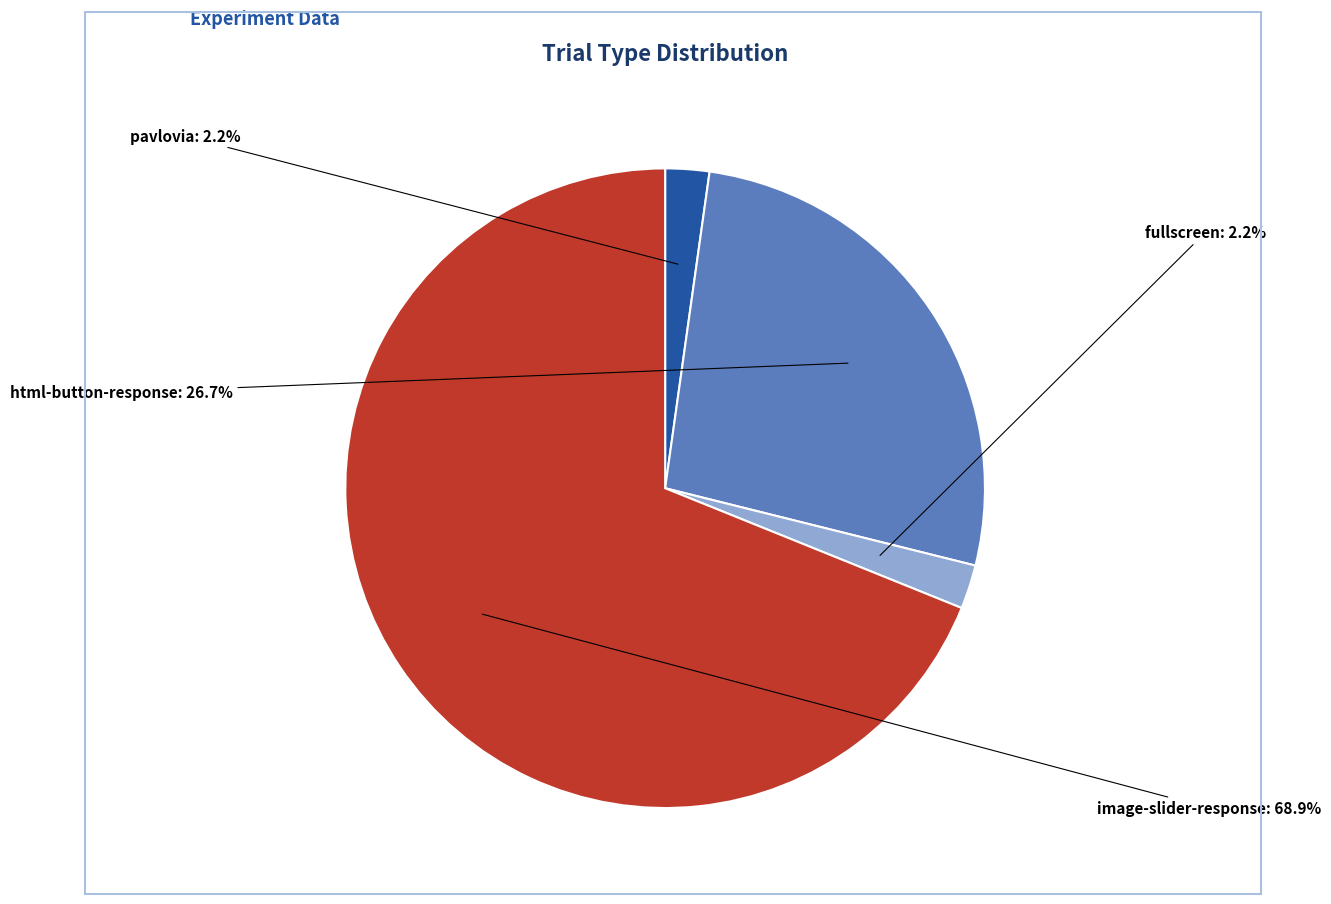

Is there any slice that represents more than half of the pie?

Yes